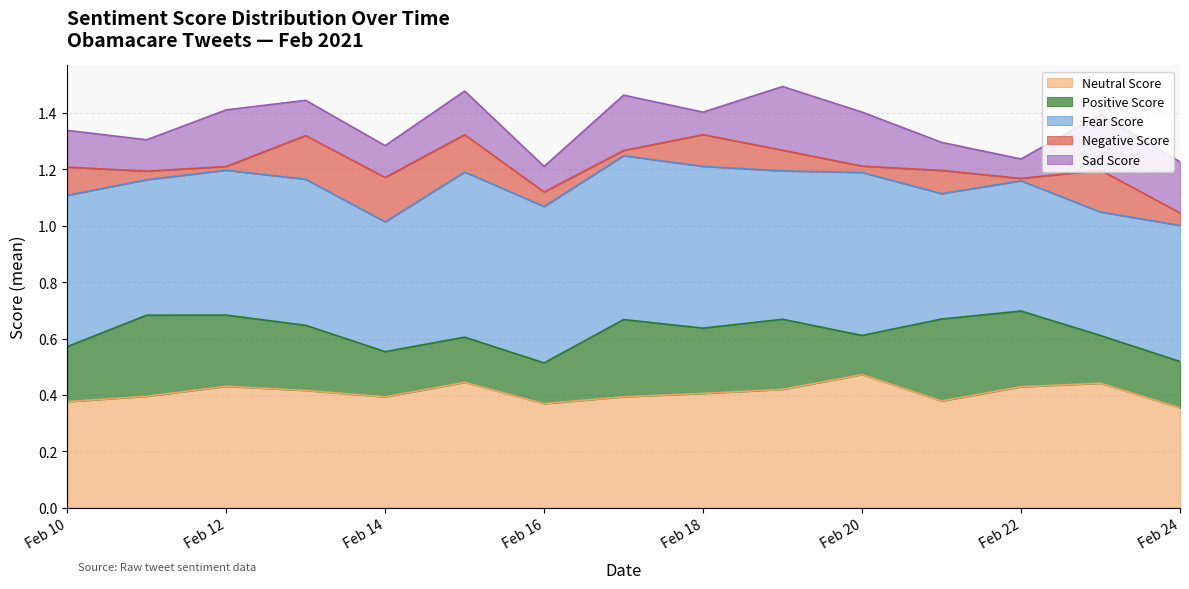

Does the chart display data point markers on the line(s)?

No